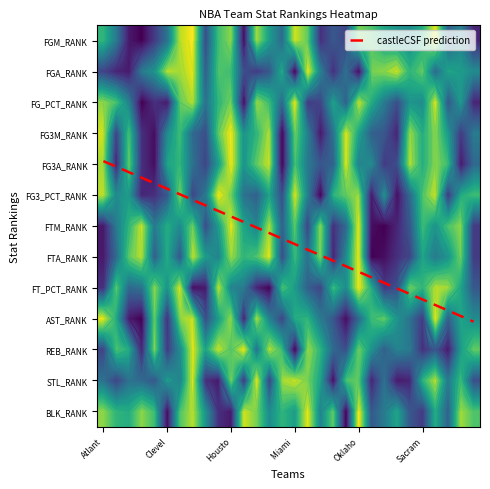

Reading left to right, transcribe all the data shown in this chart.

Atlanta Hawks: 11	24	6	3	5	4	28	28	26	2	24	19	6
Boston Celtics: 18	27	9	24	27	16	18	20	8	12	9	24	11
Brooklyn Nets: 28	28	17	9	7	14	11	8	20	28	12	19	12
Charlotte Bobcats: 30	18	30	26	26	27	3	4	19	30	27	20	6
Chicago Bulls: 25	15	26	29	29	26	18	21	6	7	6	22	10
Cleveland Cavaliers: 19	4	28	16	13	22	12	12	15	26	25	14	29
Dallas Mavericks: 4	5	8	10	11	6	16	22	2	6	16	17	9
Denver Nuggets: 1	2	4	20	19	24	7	3	29	3	2	2	4
Detroit Pistons: 23	21	19	23	24	18	23	14	28	23	13	26	15
Golden State Warriors: 10	9	11	8	14	1	14	17	3	14	3	28	26
Houston Rockets: 6	10	7	1	1	7	2	5	17	5	9	6	28
Indiana Pacers: 29	23	29	15	15	19	13	11	18	27	1	25	3
Los Angeles Clippers: 5	25	5	11	8	21	17	9	27	4	19	1	7
Los Angeles Lakers: 14	22	10	4	3	13	4	2	30	17	4	24	16
Memphis Grizzlies: 20	12	20	30	30	23	21	23	9	24	10	5	11
Miami Heat: 3	30	1	7	9	2	8	10	14	12	30	3	14
Milwaukee Bucks: 8	1	25	17	18	17	24	19	21	11	5	7	2
Minnesota Timberwolves: 26	17	24	28	22	30	5	6	24	18	11	13	17
New Orleans Hornets: 22	26	13	19	21	11	26	27	10	22	20	29	8
New York Knicks: 24	19	21	2	2	8	20	16	16	29	23	9	30
Oklahoma City Thunder: 7	29	3	13	17	5	1	1	1	20	7	8	1
Orlando Magic: 9	7	12	21	16	28	29	30	12	10	15	27	22
Philadelphia 76ers: 13	6	18	22	25	15	30	29	25	8	21	19	18
Phoenix Suns: 15	3	23	27	23	29	27	26	23	15	17	28	13
Portland Trail Blazers: 16	11	15	5	4	20	22	24	7	19	18	27	22
Sacramento Kings: 12	8	16	12	12	9	10	13	11	25	26	11	25
San Antonio Spurs: 2	20	2	6	6	3	15	18	4	1	22	4	12
Toronto Raptors: 21	13	22	14	10	25	9	15	5	21	28	18	21
Utah Jazz: 17	14	14	25	28	12	6	7	13	13	14	10	5
Washington Wizards: 27	16	27	18	20	10	25	25	22	16	8	23	9